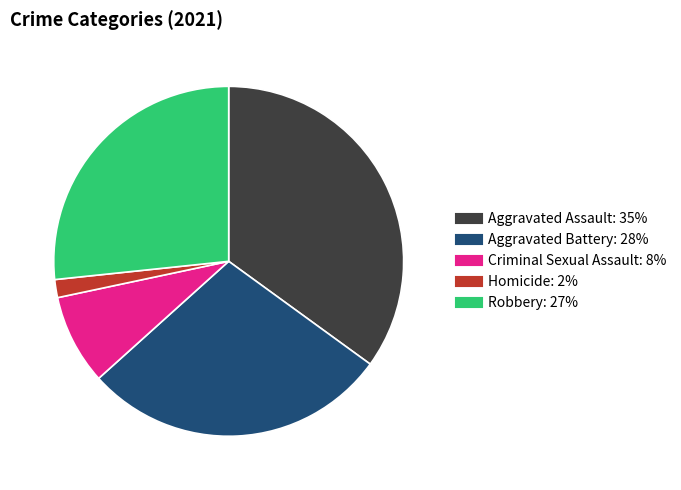

Which has a higher value, Homicide or Robbery?

Robbery